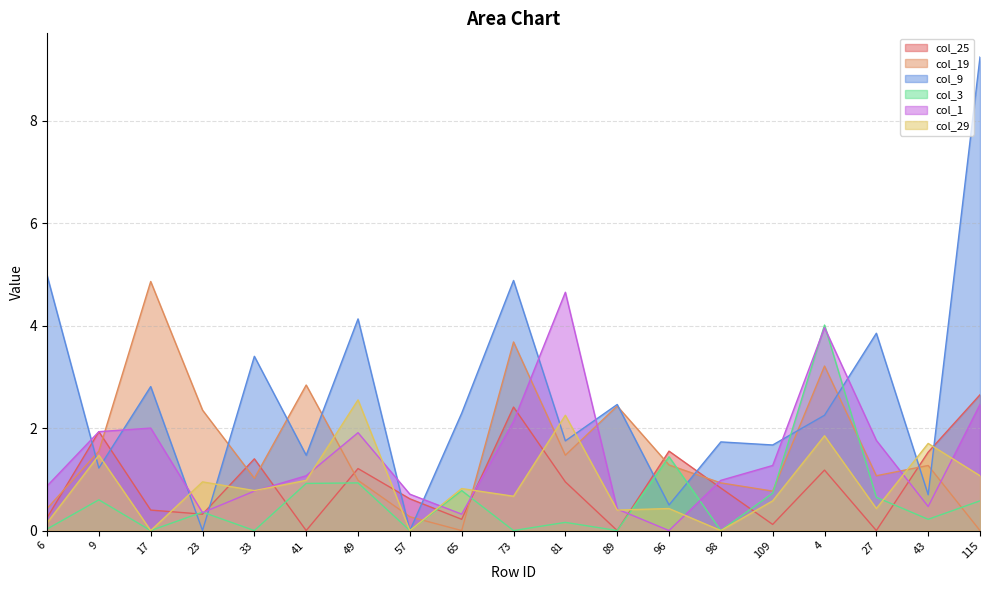

Which series has the widest spread of values?

col_9